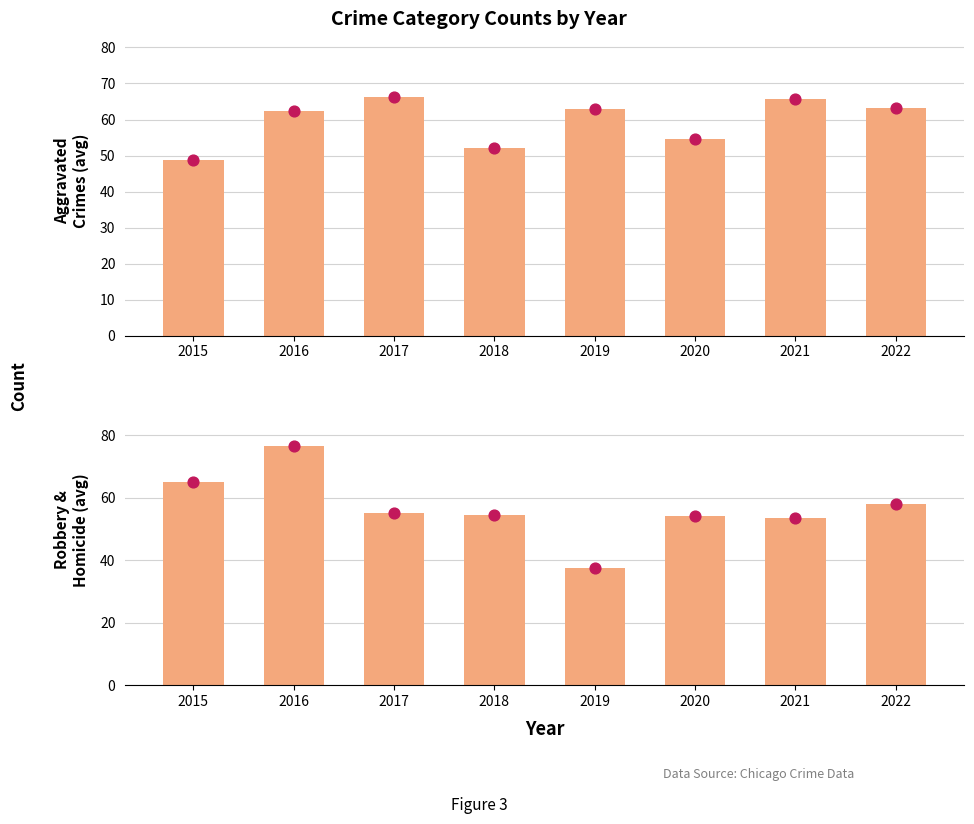

Which series reaches the maximum Y coordinate?

Robbery & Homicide